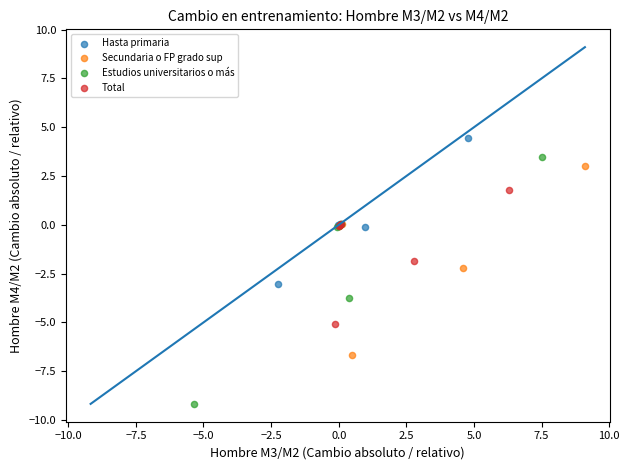

Which series has the largest Y range (max minus min)?

Estudios universitarios o más